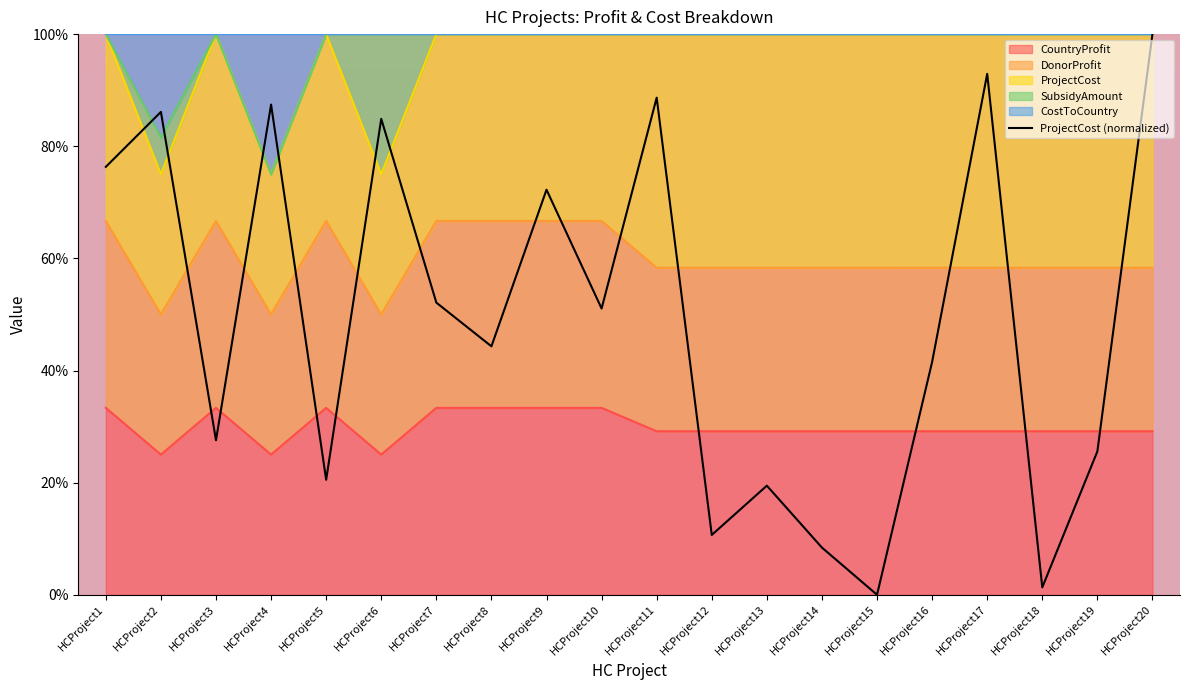

The value at HCProject16 is 41.5. True or false?

True